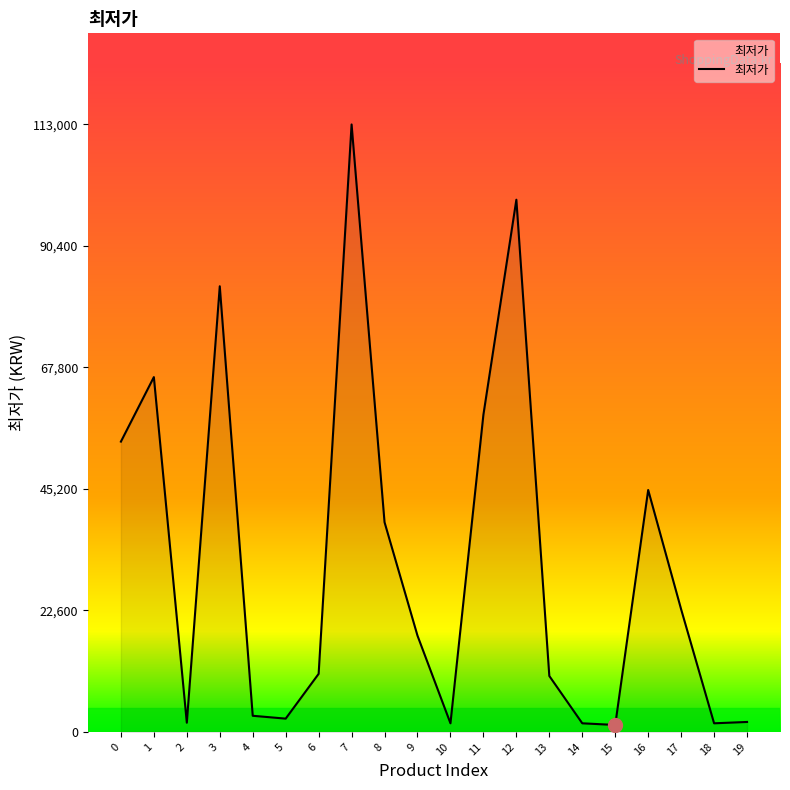

Which has a higher value, 1 or 9?

1